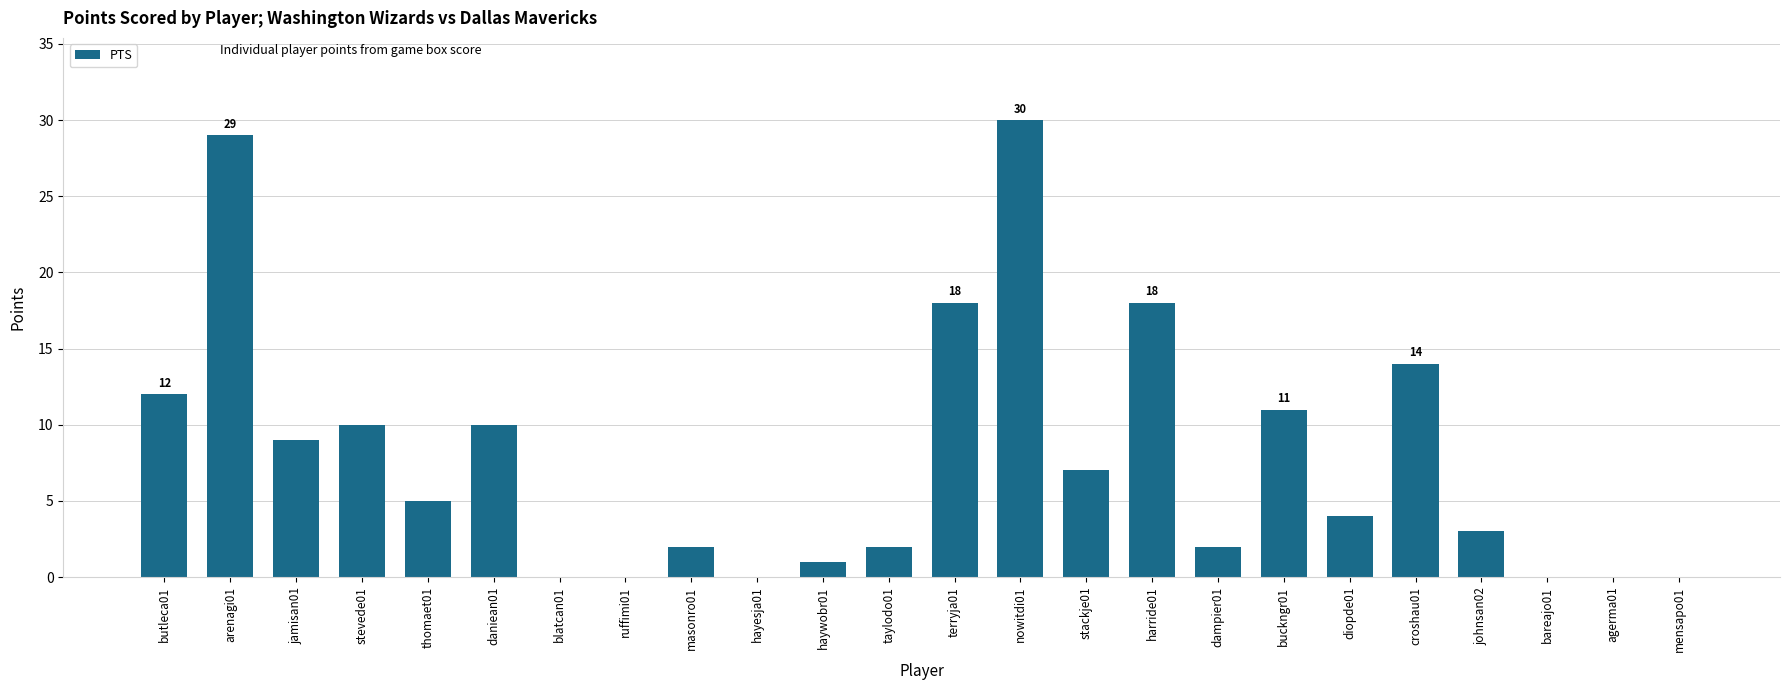

Between arenagi01 and hayesja01, which is larger?

arenagi01